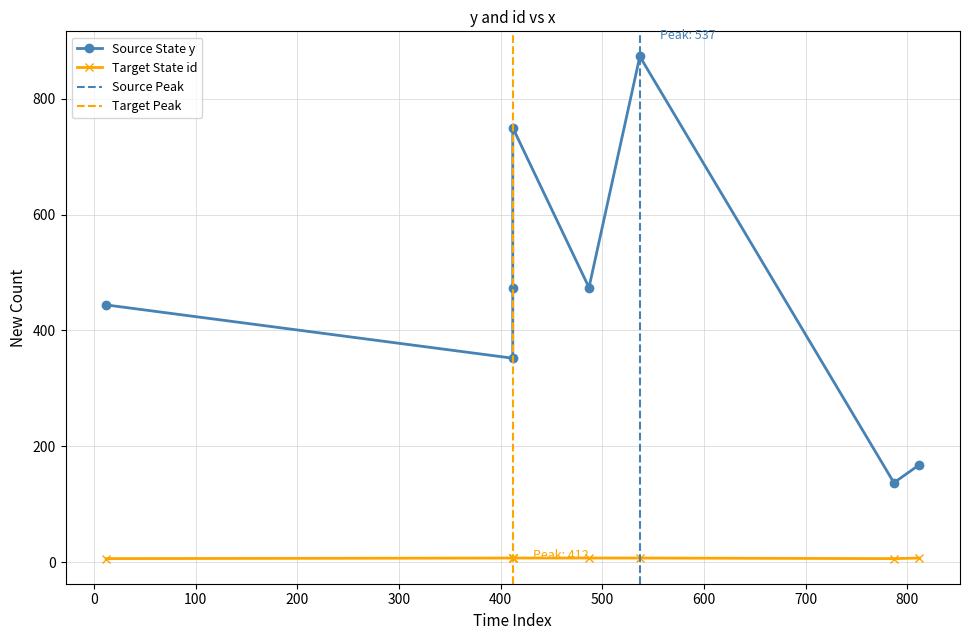

What is the average value of the y series?

459